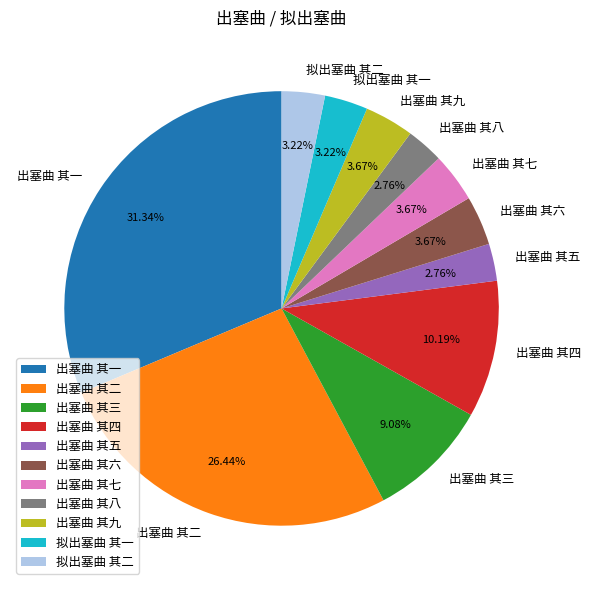

How much of the chart is everything except 出塞曲 其一?

68.7%